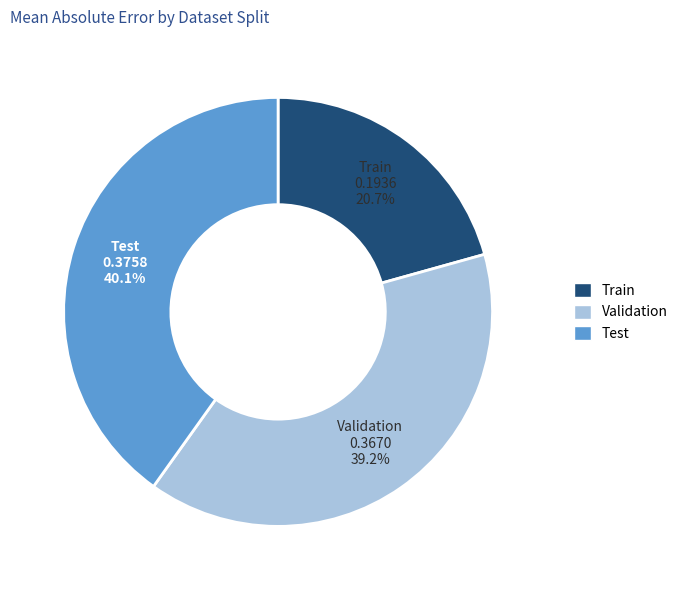

Combined, what portion of the pie is Validation and Test?

79.3%